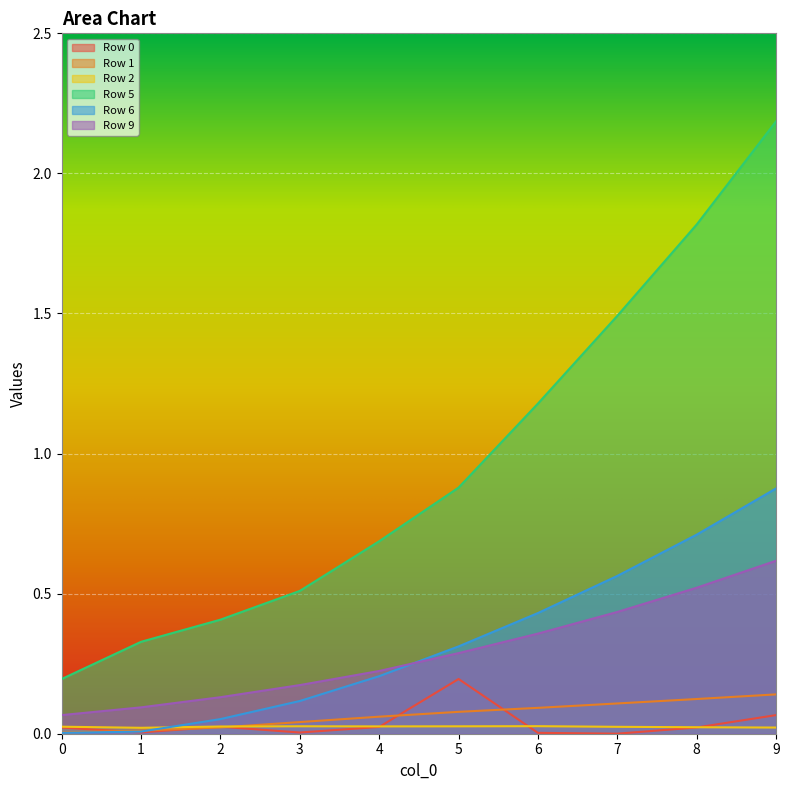

At which category is the sum across all series the highest?

9